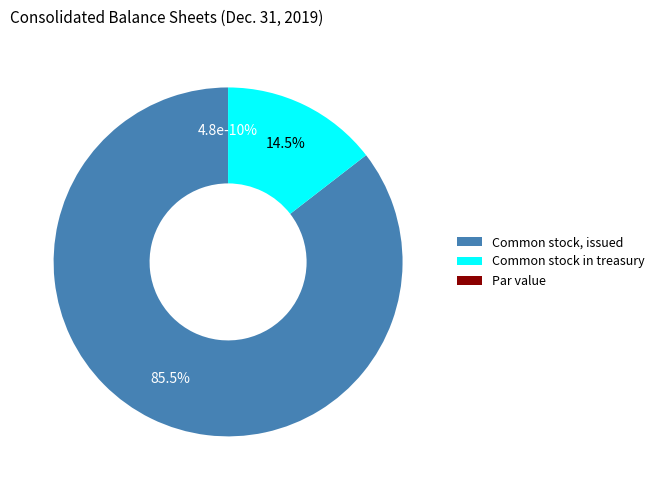

Between Common stock held in treasury, at cost (in shares) and Common stock, par value (in dollars per share), which is larger?

Common stock held in treasury, at cost (in shares)